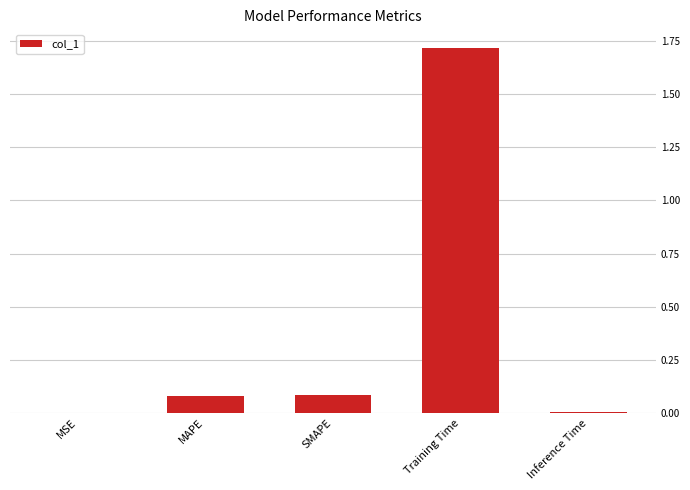

True or false: the data shows 0.1 at MAPE.

True